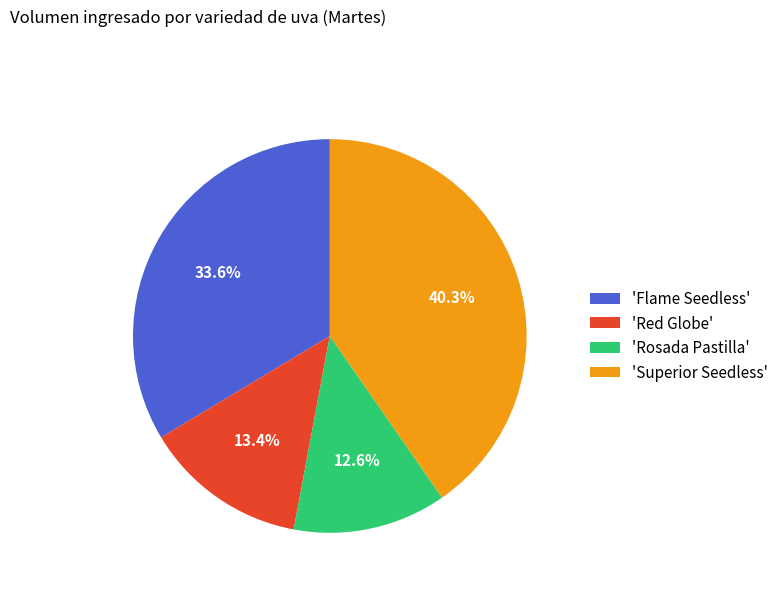

Rank the categories by value from highest to lowest.

'Superior Seedless', 'Flame Seedless', 'Red Globe', 'Rosada Pastilla'